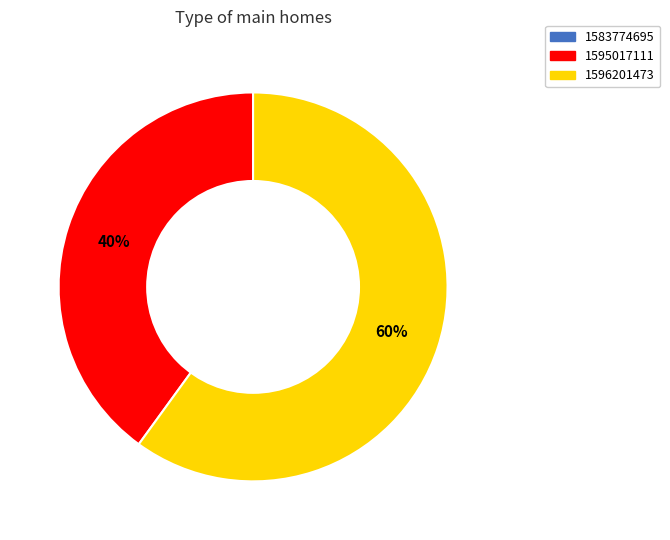

To the nearest percent, what is the difference between the largest and smallest slice percentages?

20%